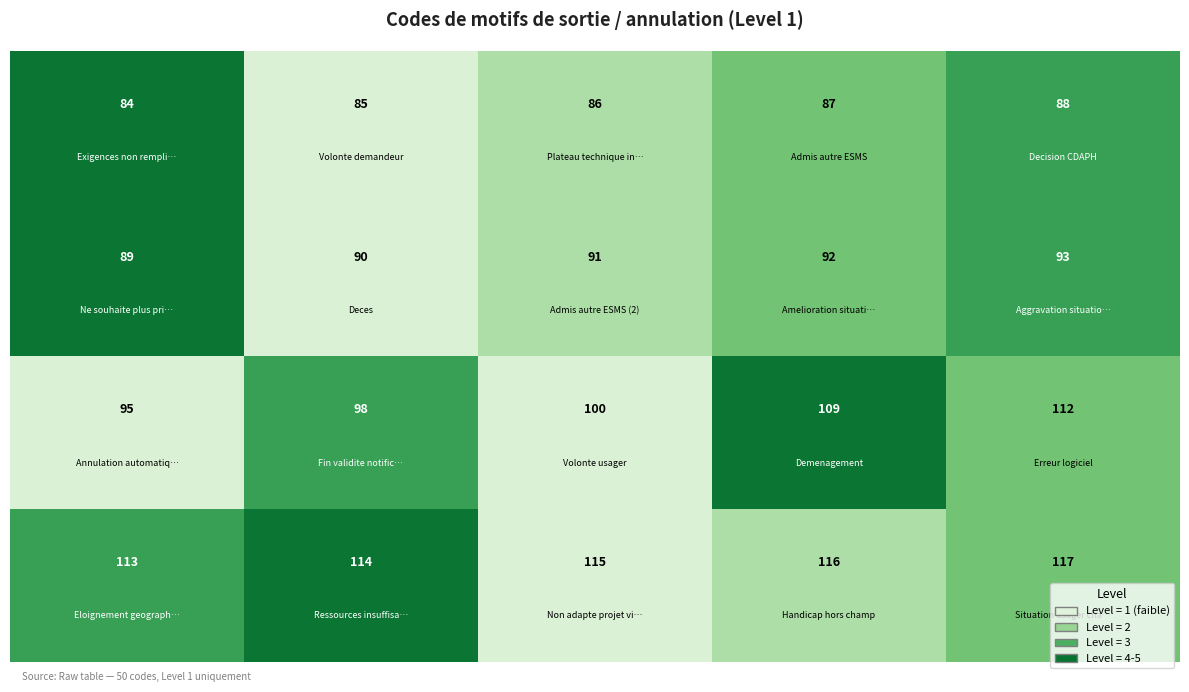

What is the greatest value displayed?

117